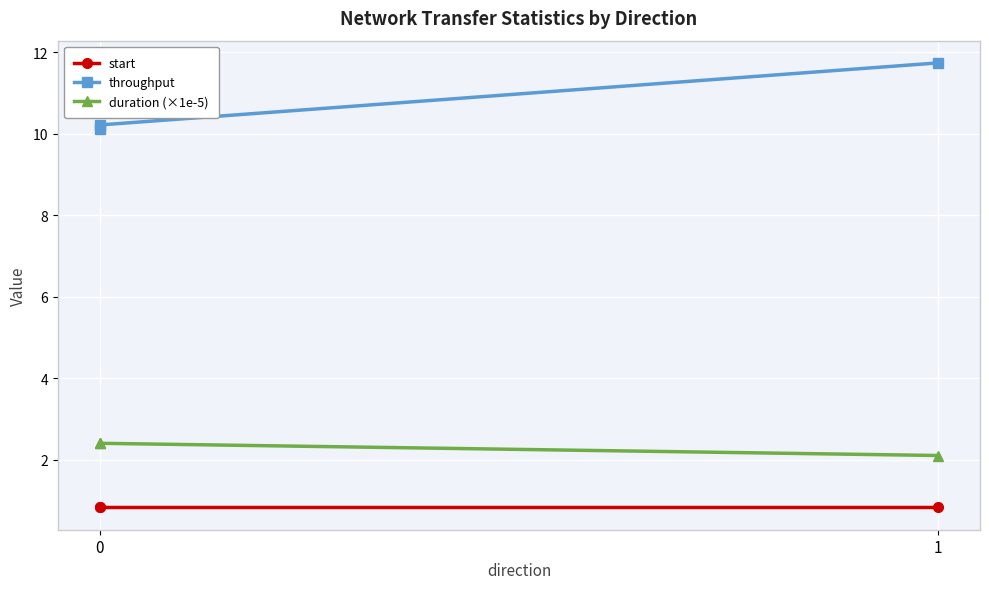

Reading right to left, list all the values displayed in this chart.

start: 0.8	0.8	0.8
throughput: 11.7	10.2	10.1
duration (×1e-5): 2.1	2.4	2.4